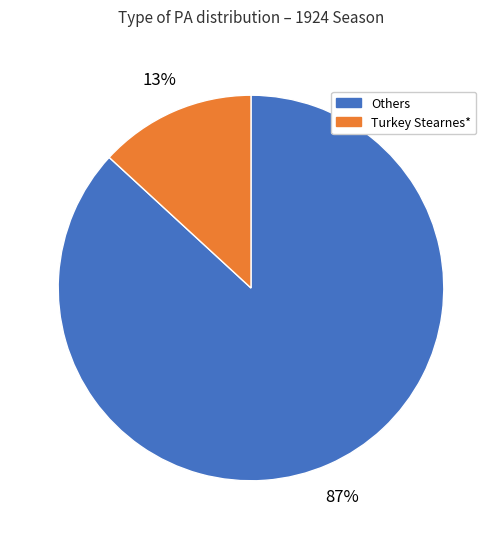

Which slice represents more than half of the pie?

Others